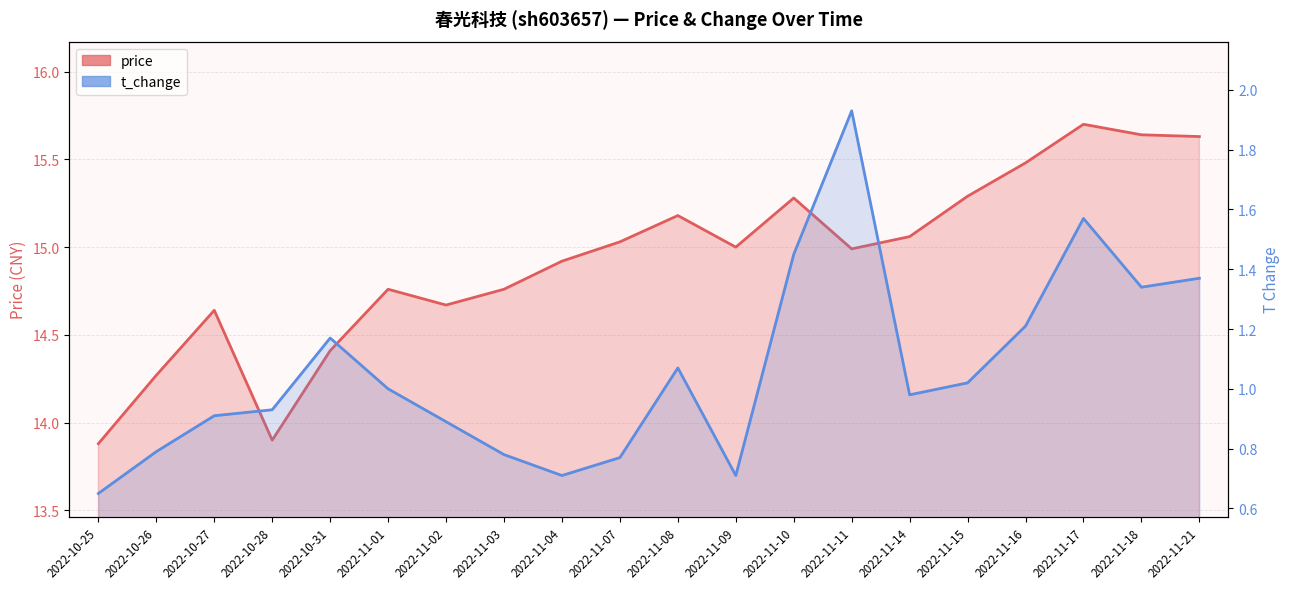

At how many categories does at least one series exceed 7?

20